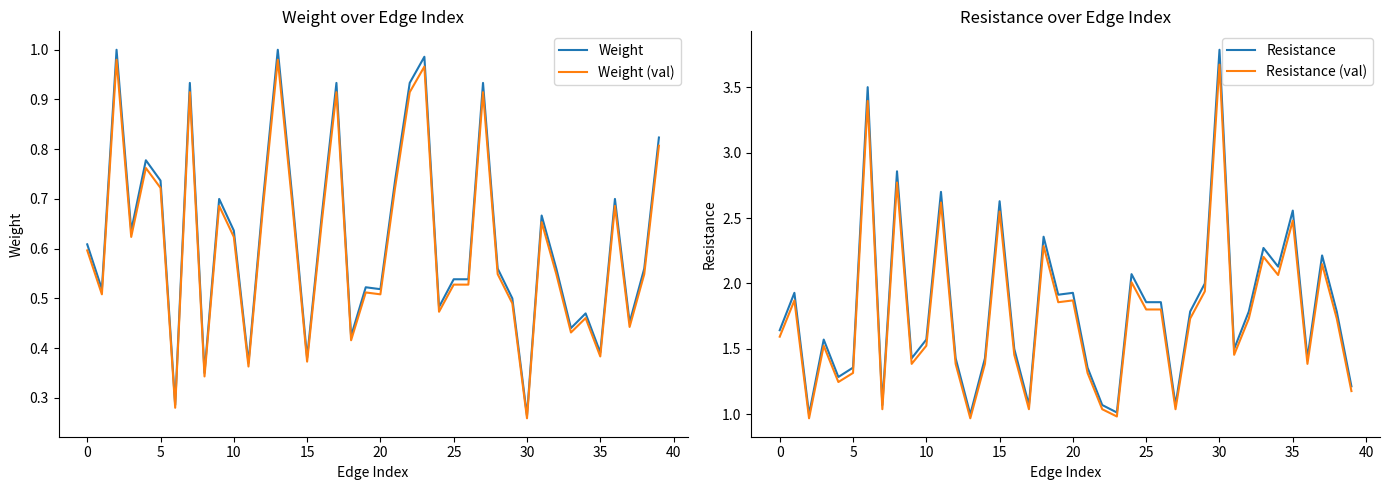

Reading left to right, what are all the values shown in this chart?

Weight: 0.6	0.5	1.0	0.6	0.8	0.7	0.3	0.9	0.3	0.7	0.6	0.4	0.7	1.0	0.7	0.4	0.7	0.9	0.4	0.5	0.5	0.7	0.9	1.0	0.5	0.5	0.5	0.9	0.6	0.5	0.3	0.7	0.6	0.4	0.5	0.4	0.7	0.5	0.6	0.8
Weight (val): 0.6	0.5	1.0	0.6	0.8	0.7	0.3	0.9	0.3	0.7	0.6	0.4	0.7	1.0	0.7	0.4	0.7	0.9	0.4	0.5	0.5	0.7	0.9	1.0	0.5	0.5	0.5	0.9	0.5	0.5	0.3	0.7	0.5	0.4	0.5	0.4	0.7	0.4	0.5	0.8
Resistance: 1.6	1.9	1.0	1.6	1.3	1.4	3.5	1.1	2.9	1.4	1.6	2.7	1.4	1.0	1.4	2.6	1.5	1.1	2.4	1.9	1.9	1.4	1.1	1.0	2.1	1.9	1.9	1.1	1.8	2.0	3.8	1.5	1.8	2.3	2.1	2.6	1.4	2.2	1.8	1.2
Resistance (val): 1.6	1.9	1.0	1.5	1.2	1.3	3.4	1.0	2.8	1.4	1.5	2.6	1.4	1.0	1.4	2.5	1.5	1.0	2.3	1.9	1.9	1.3	1.0	1.0	2.0	1.8	1.8	1.0	1.7	1.9	3.7	1.5	1.7	2.2	2.1	2.5	1.4	2.1	1.7	1.2